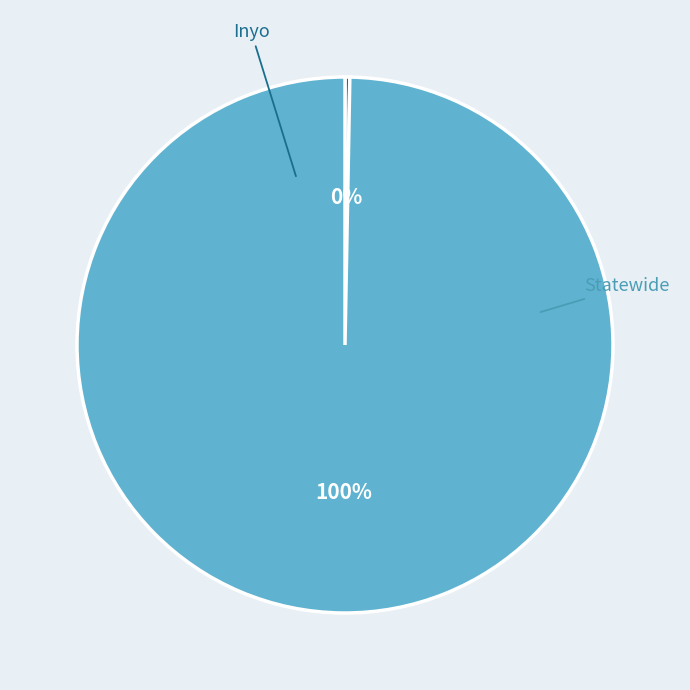

To the nearest percent, what is the average slice percentage?

50%